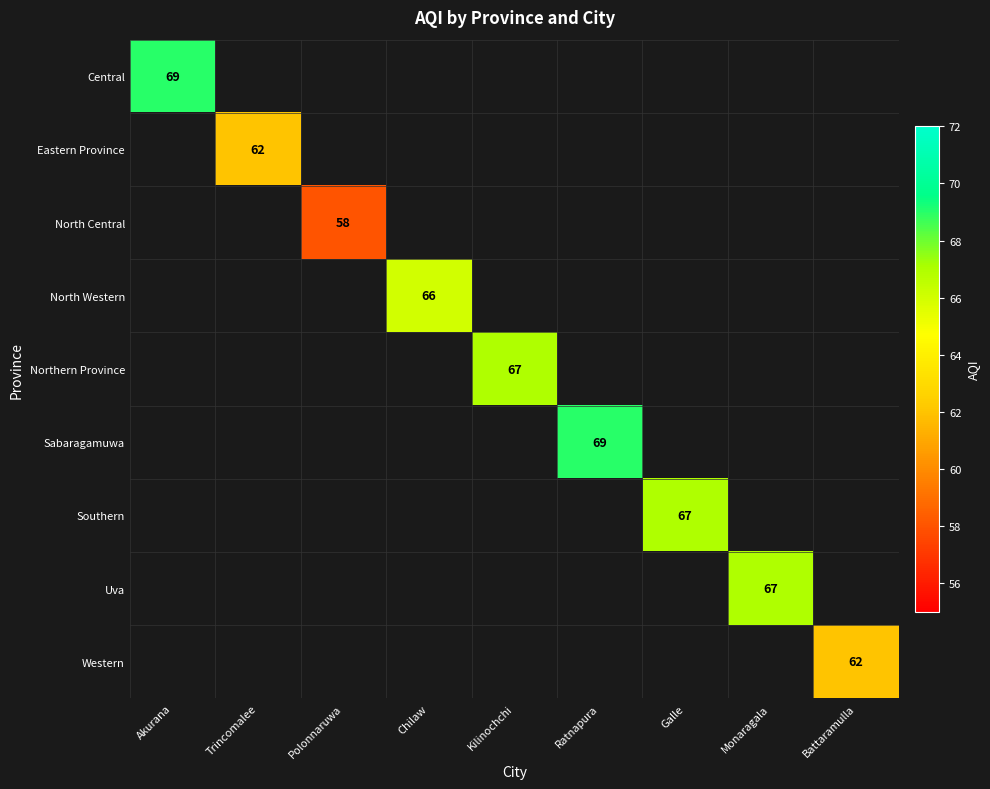

The Southern series shows 108 at Galle. True or false?

False